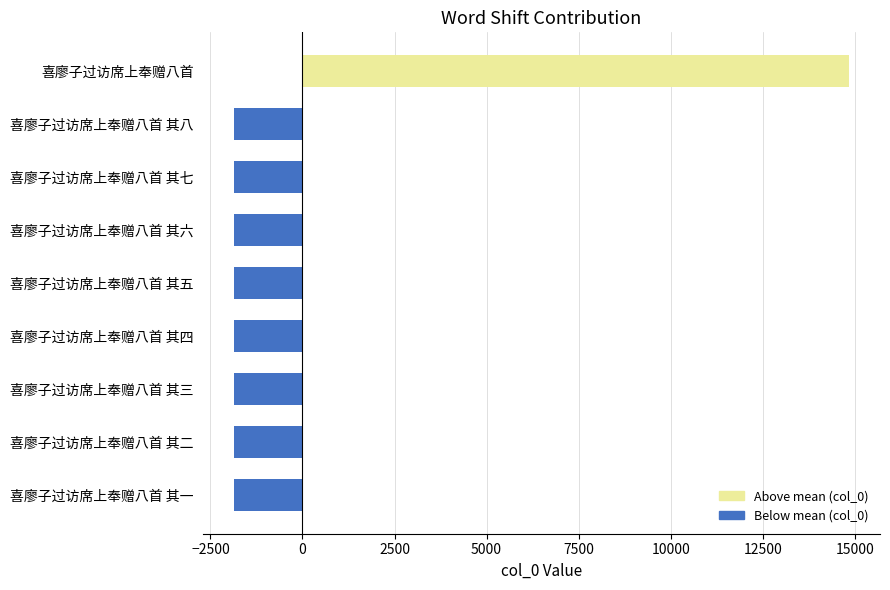

What is the greatest value displayed?

14851.1